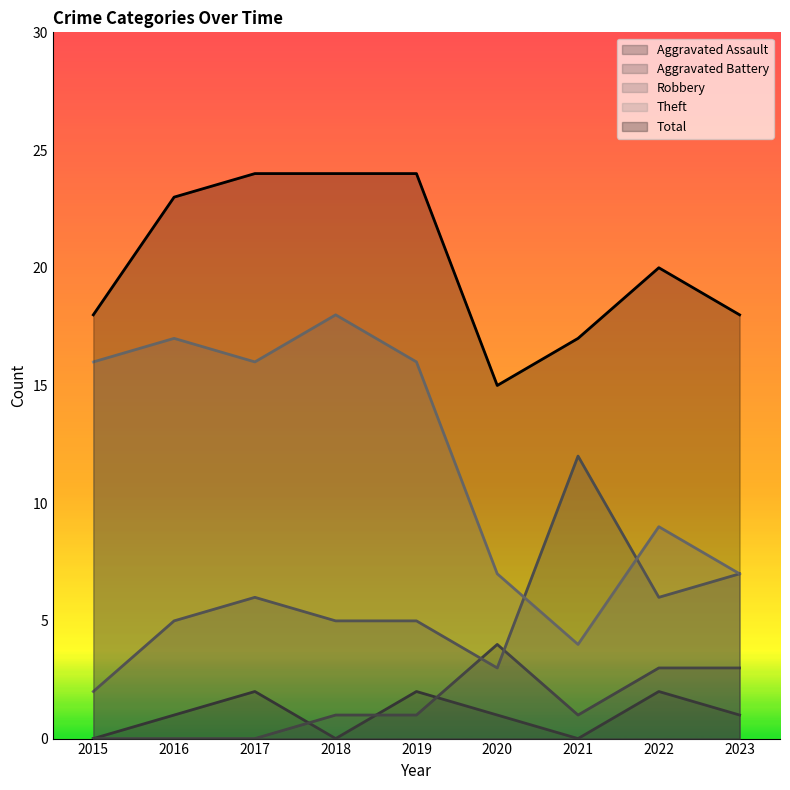

True or false: Total and Aggravated Battery cross at least once.

False